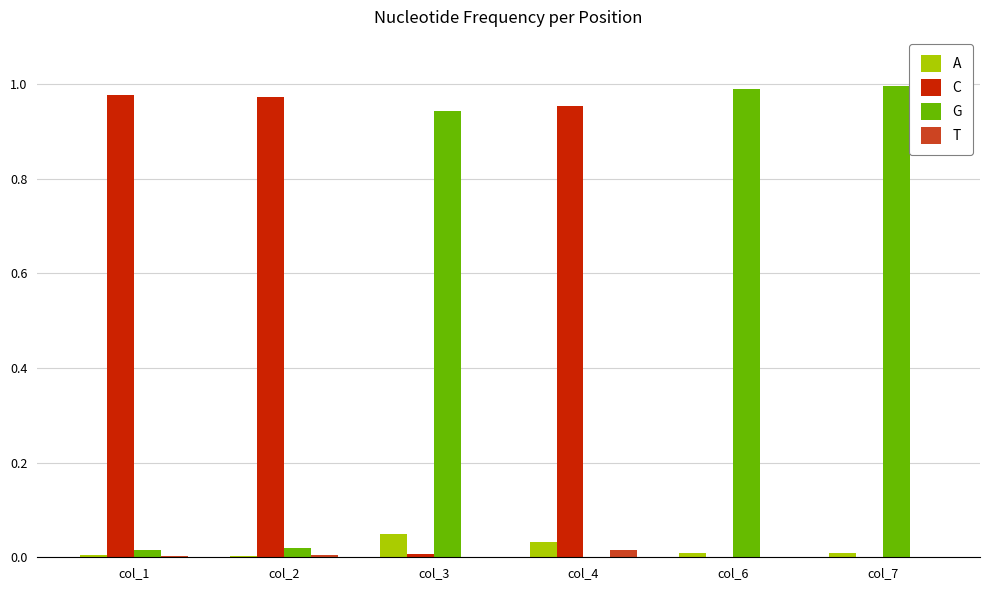

Which series has the largest total across all categories?

G